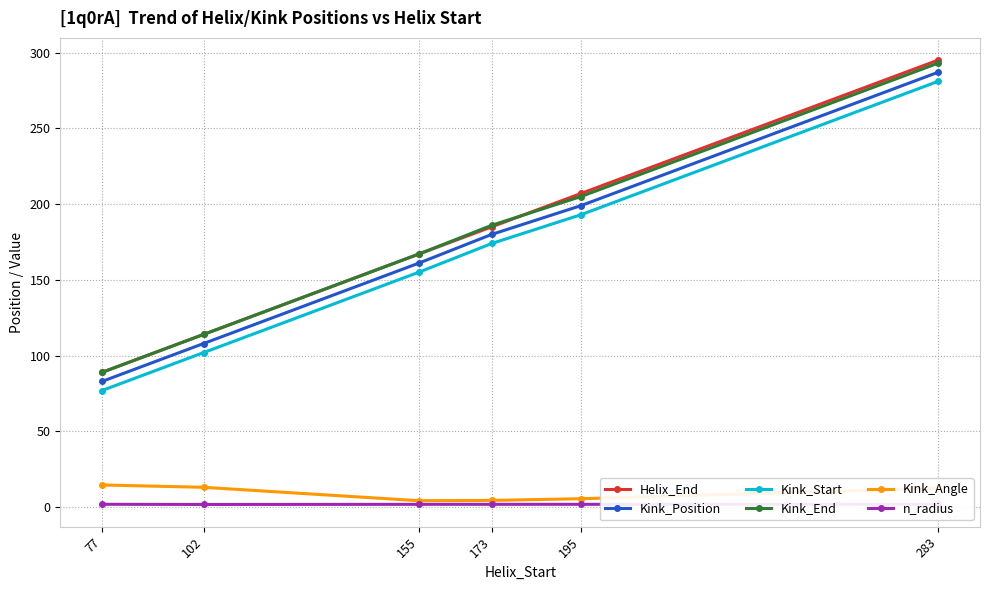

At which label is Kink_Position closest to 185?

173